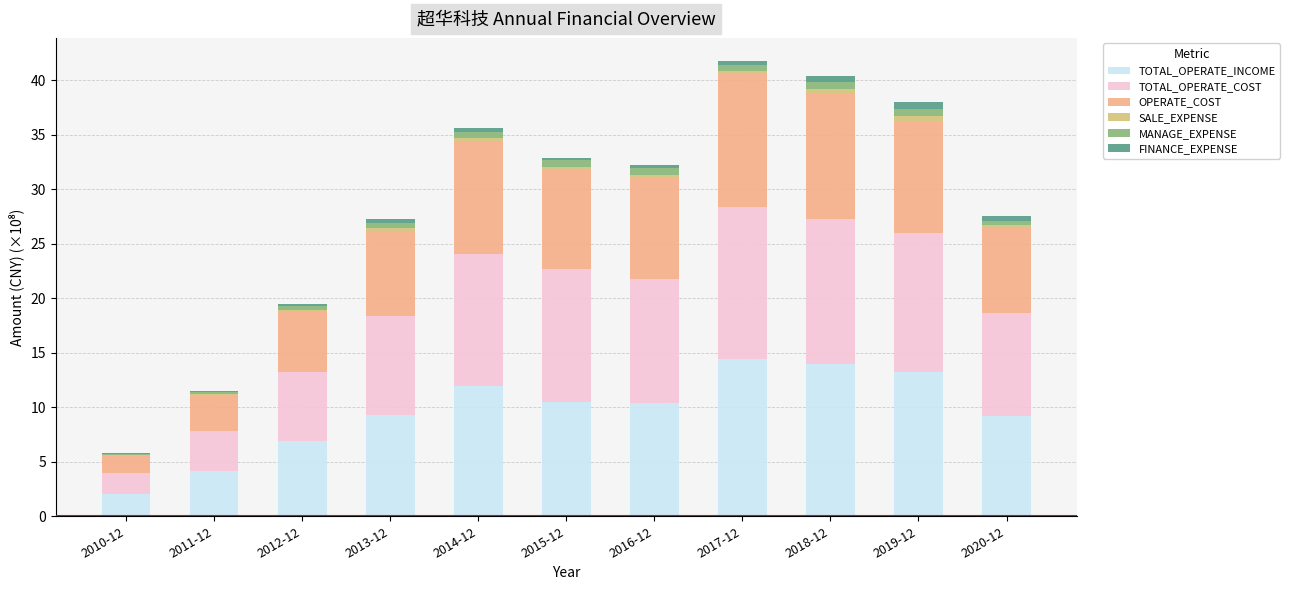

What position from the left is 2020-12?

11